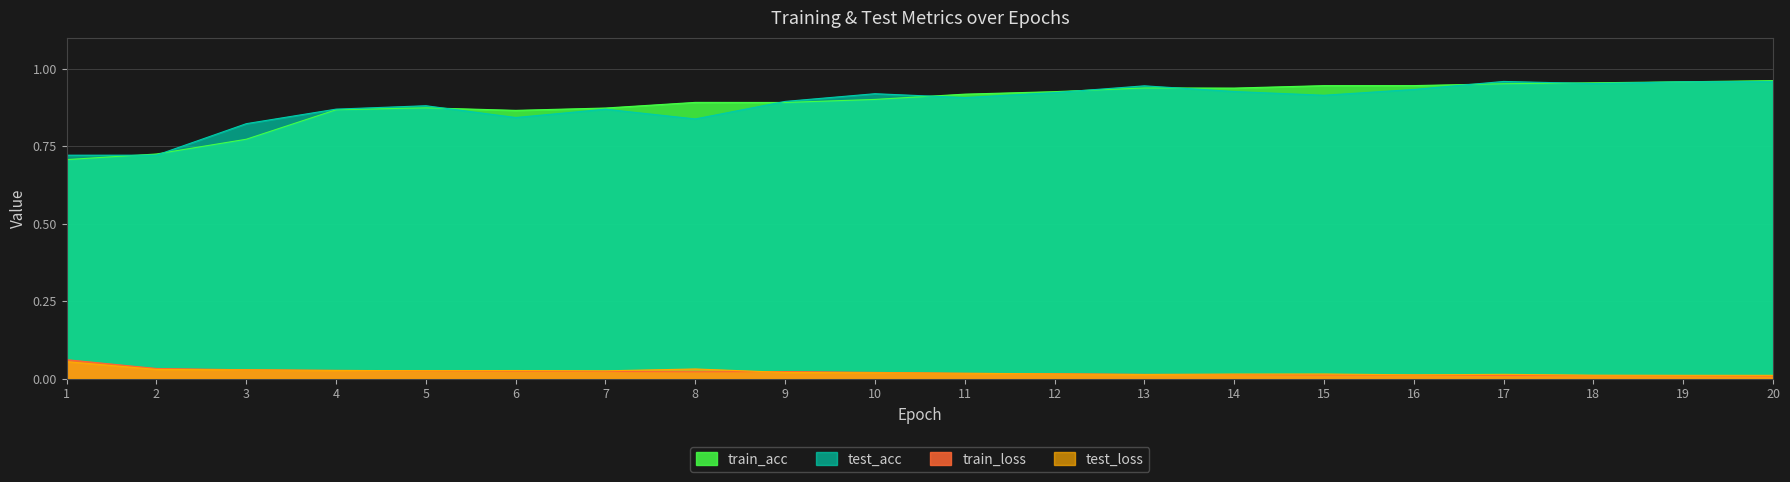

What is the value of the test_acc point at the 2nd from the left?

0.7